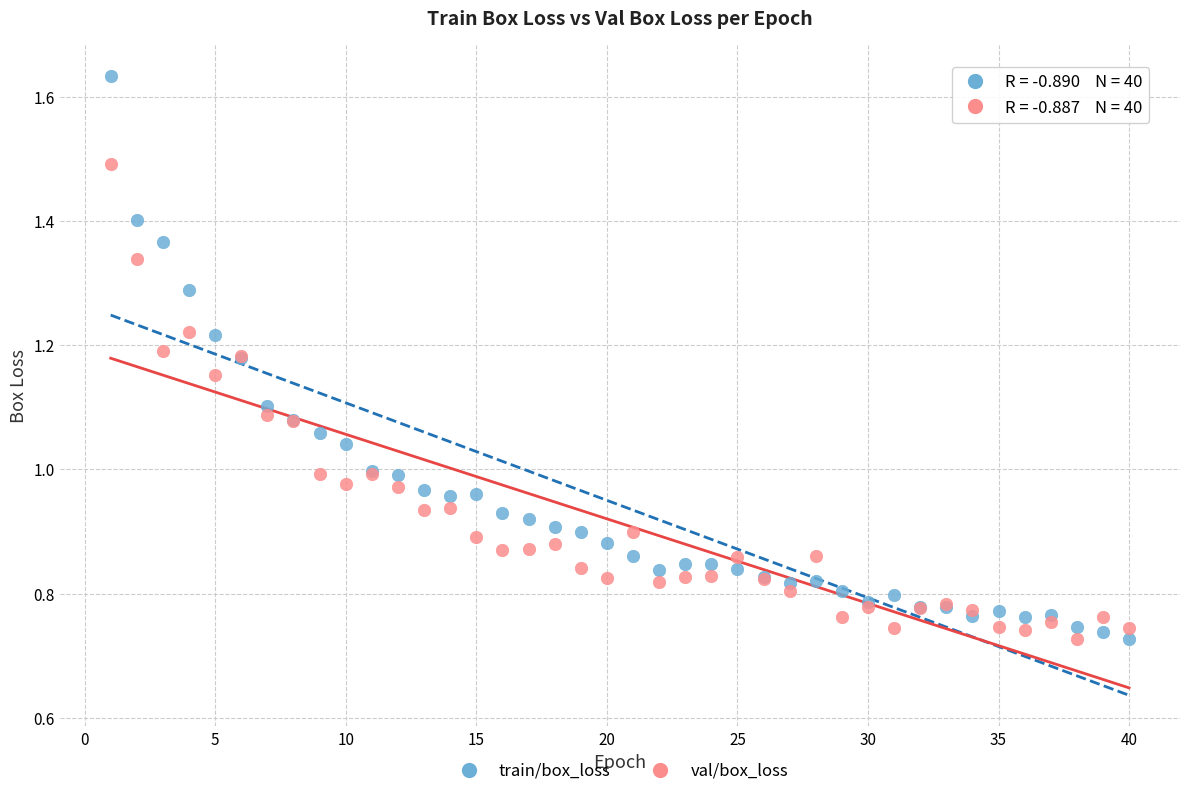

Which series contains the highest Y value?

train/box_loss